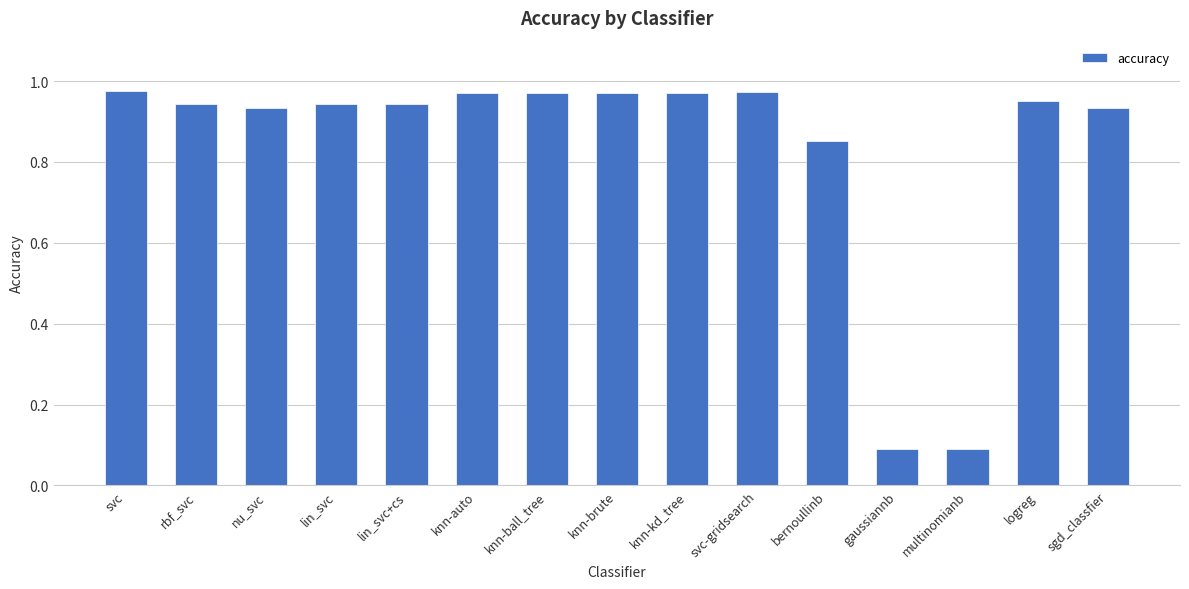

Is it true that the value at svc is 0.2?

False